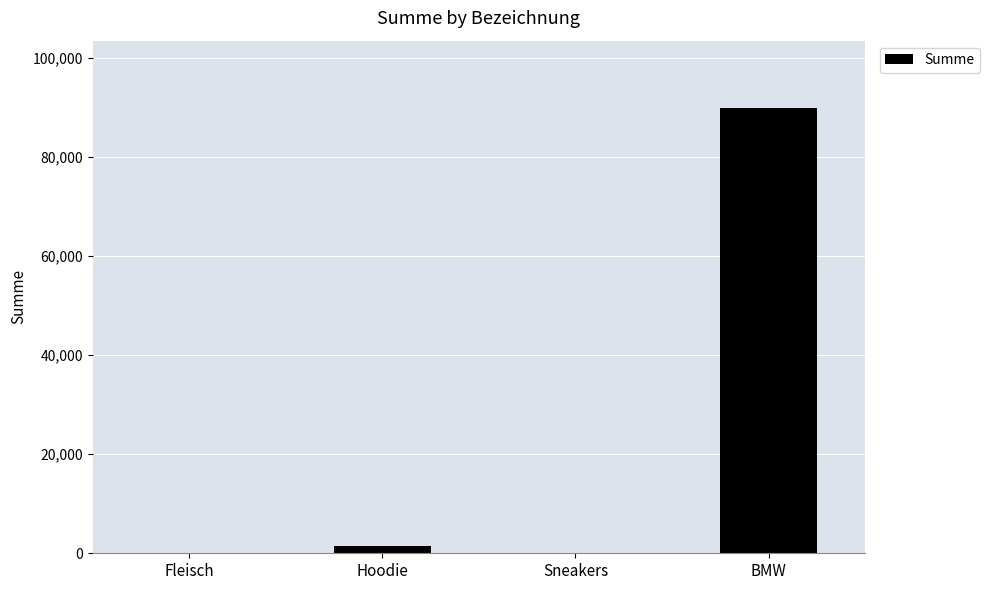

Between Fleisch and BMW, which is larger?

BMW